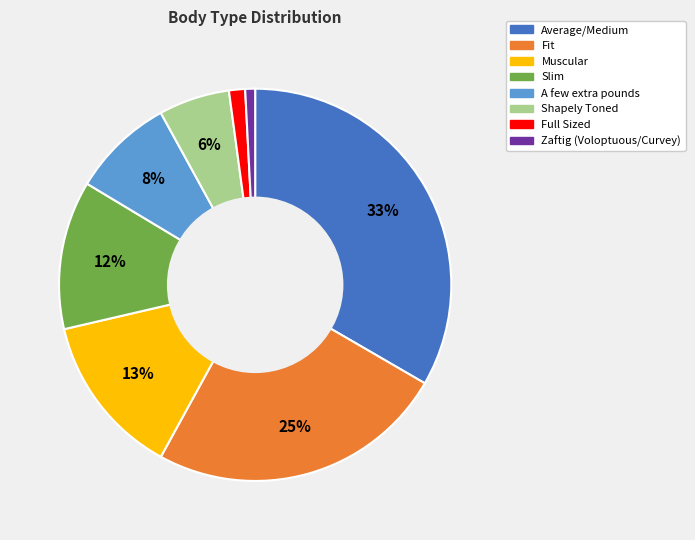

Is the sum of A few extra pounds and Average/Medium greater than half?

No